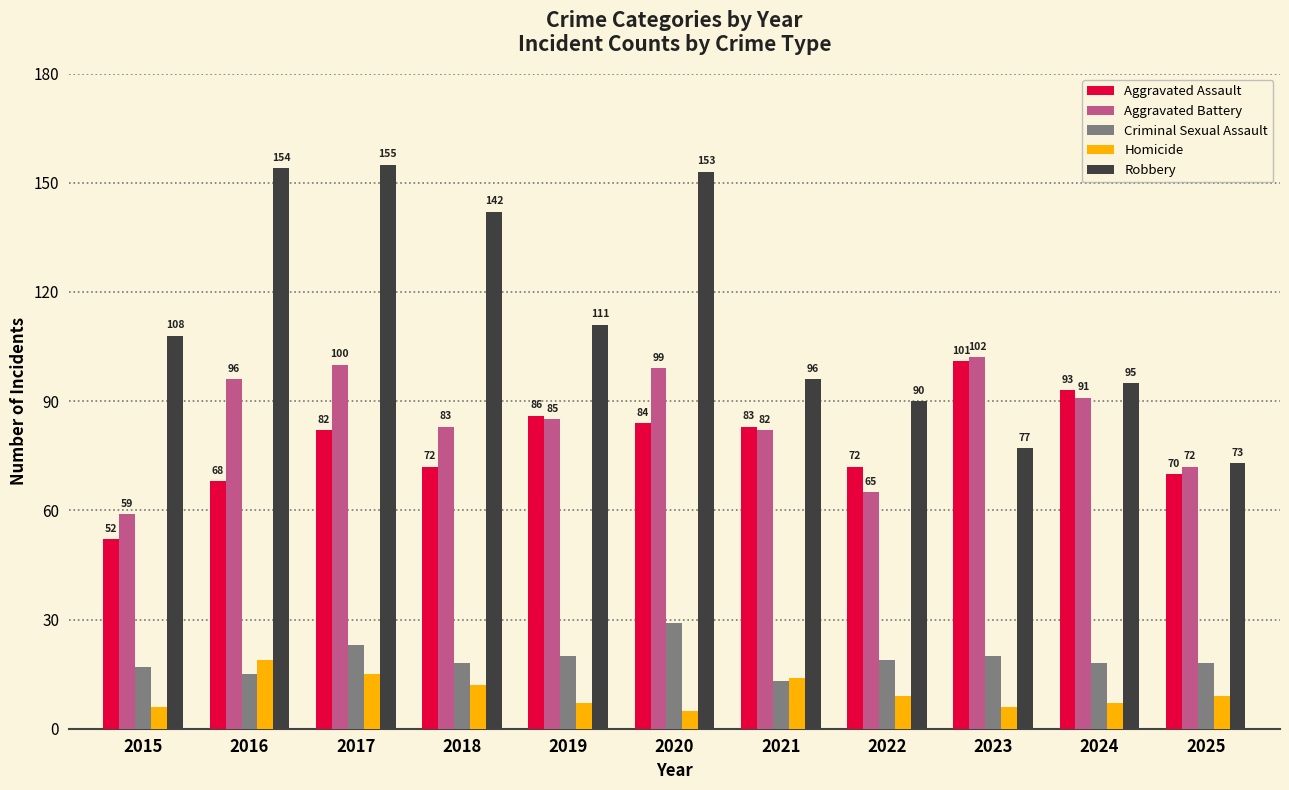

Count the number of categories in the chart.

11